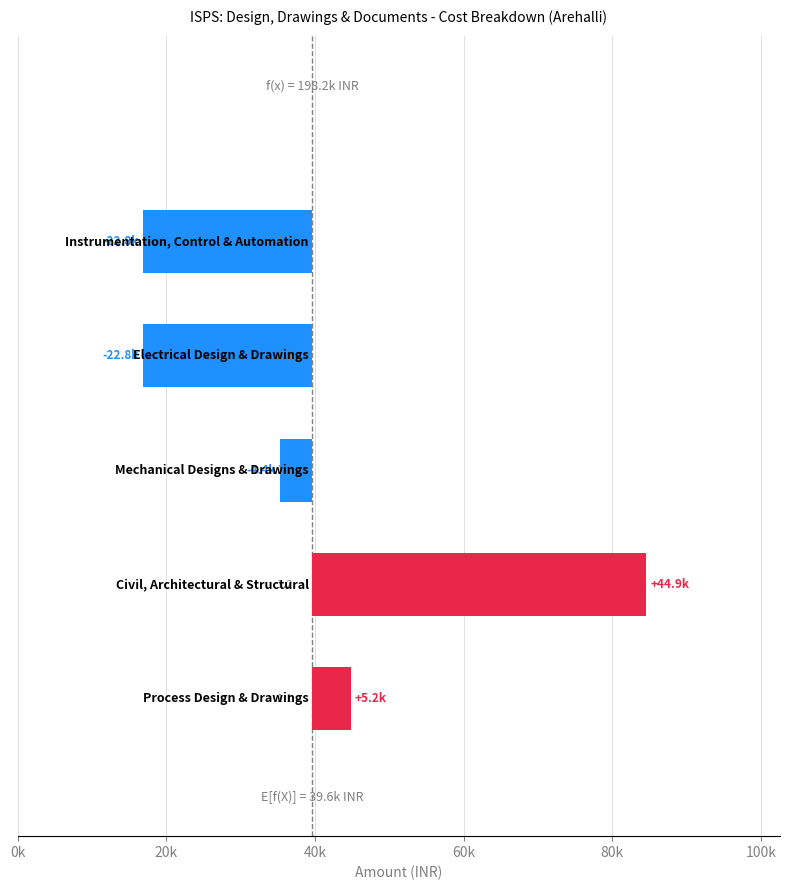

How many values are between -22848 and 5152?

4